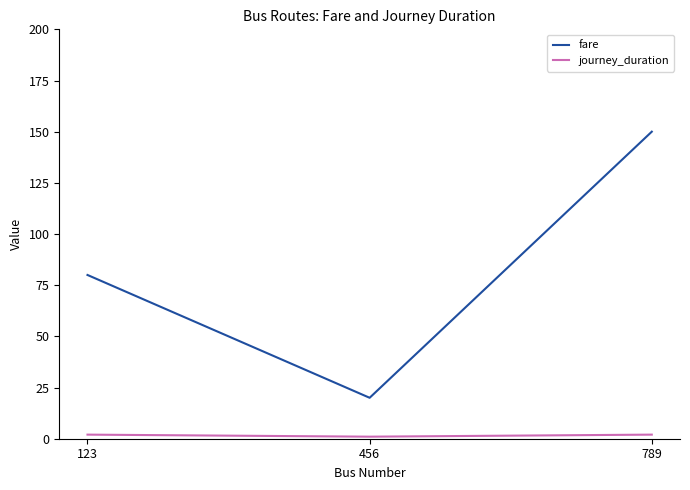

Reading left to right, extract all data points from this chart.

fare: 123=80	456=20	789=150
journey_duration: 123=2	456=1	789=2